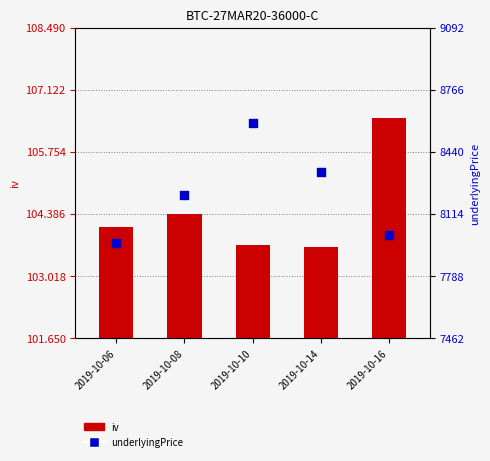

Is the value of iv at 2019-10-16 greater than the value of underlyingPrice at 2019-10-08?

No